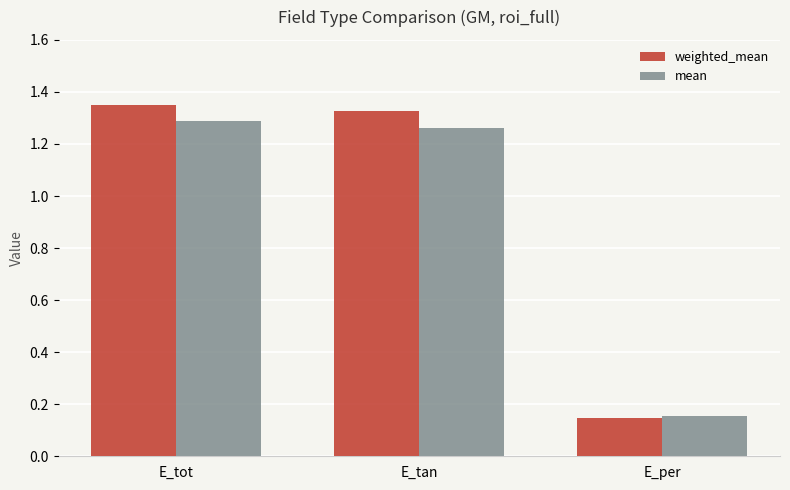

What is the label of the 2nd bar from the right?

E_tan